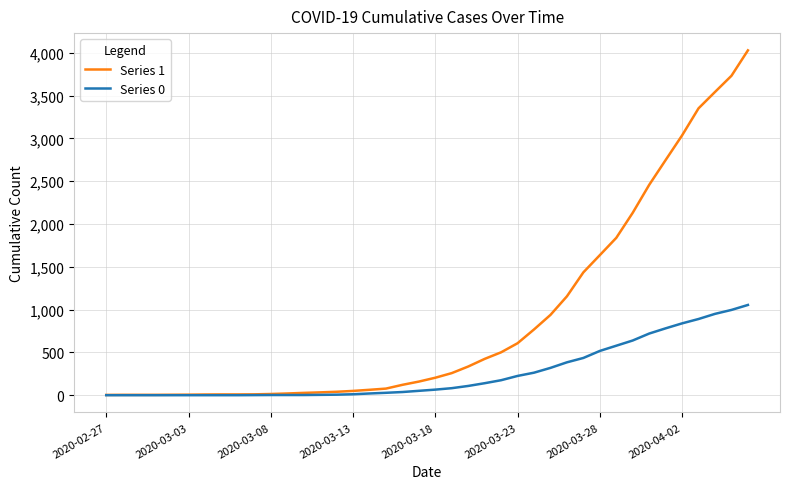

What is the maximum value shown in the chart?

4028